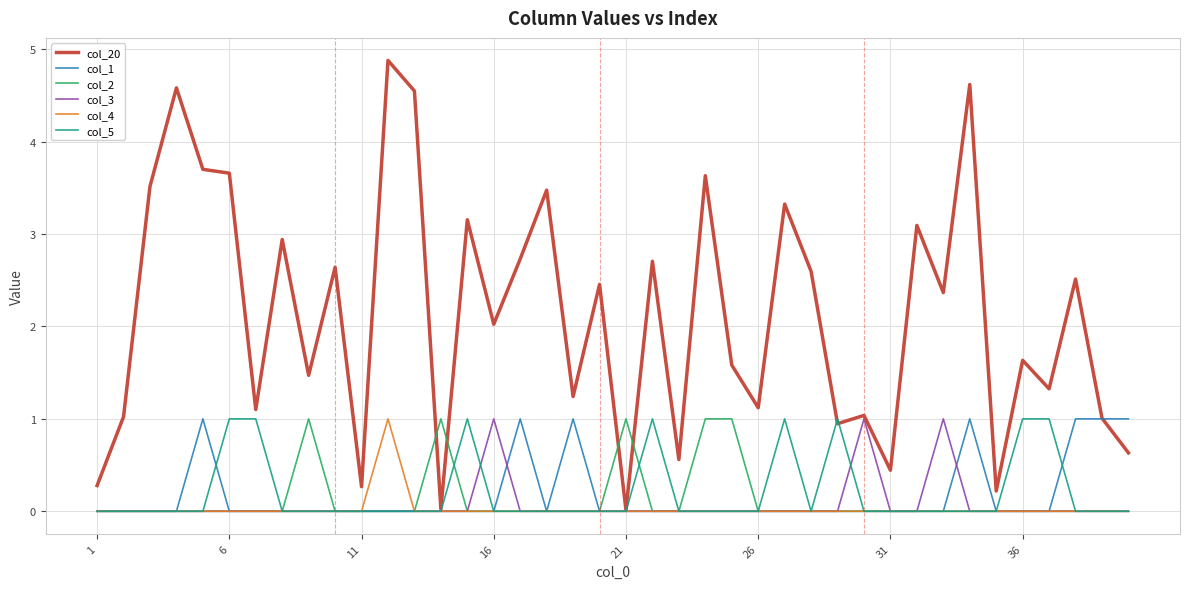

Is this an area chart (filled region under the line)?

No